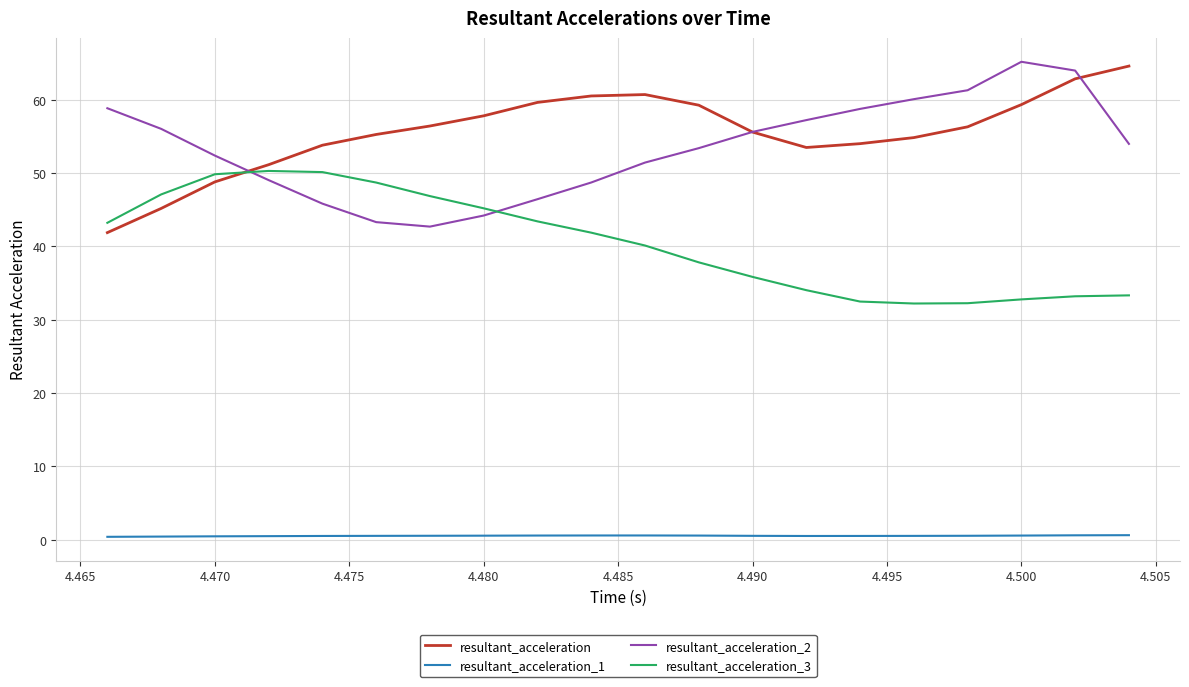

What is the greatest value displayed?

65.2